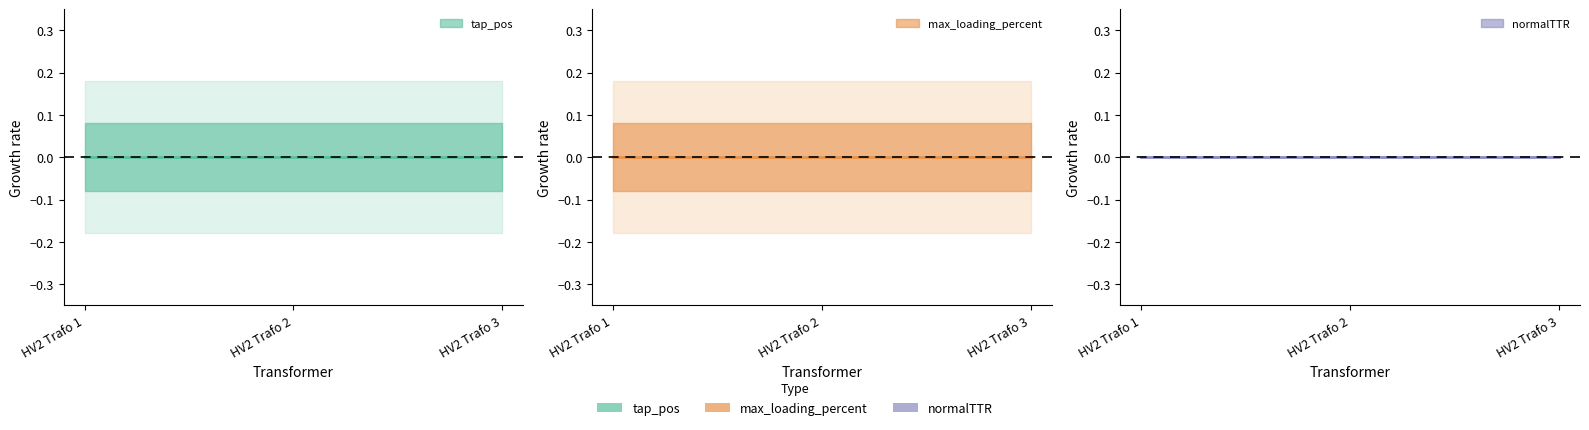

At which category is the sum across all series the highest?

HV2 Trafo 1